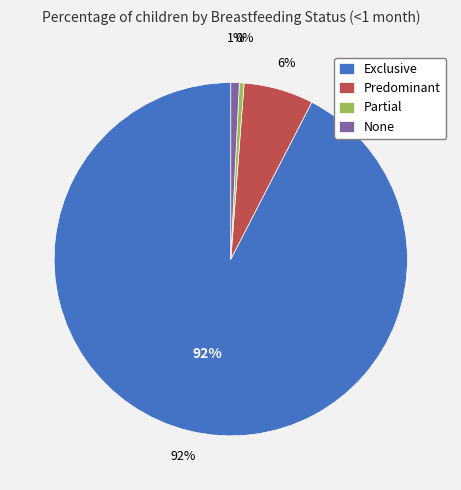

How many segments does this pie chart have?

4